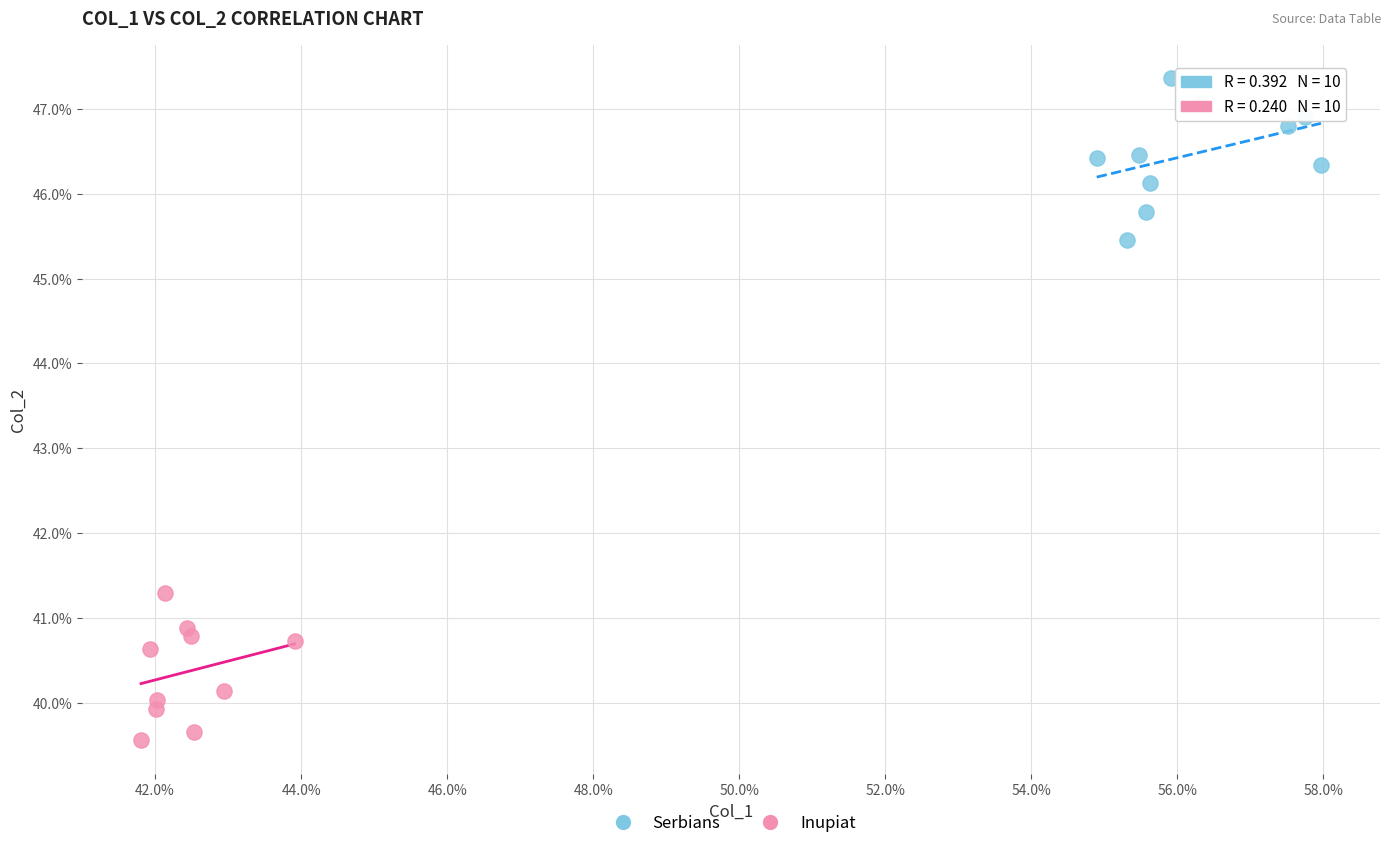

What are all the series names shown in the legend?

Serbians, Inupiat